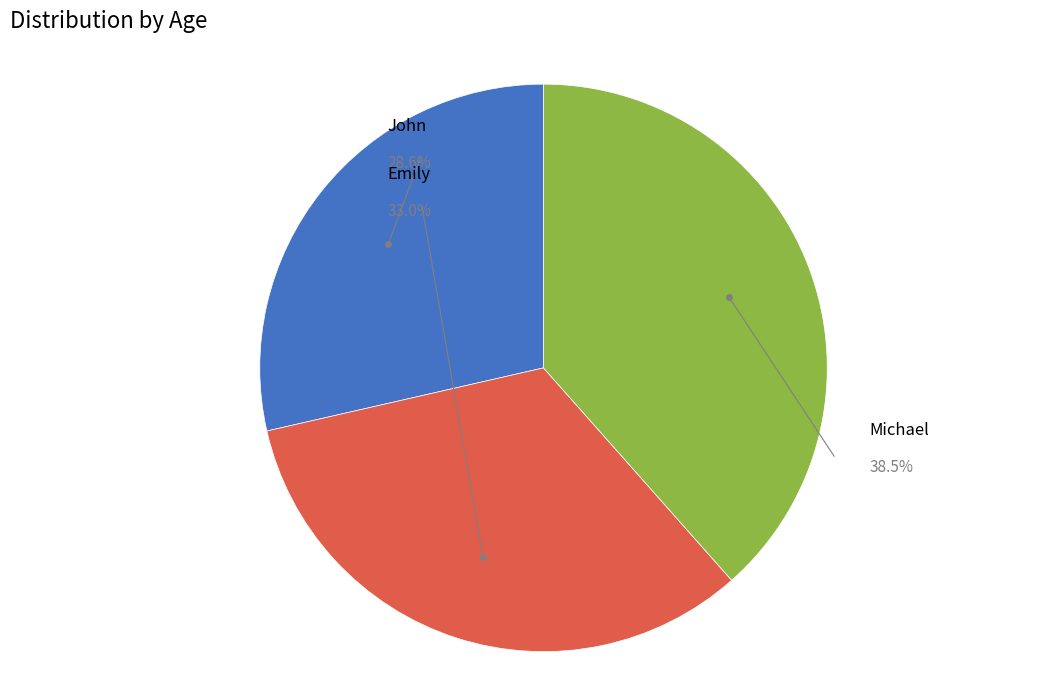

To the nearest percent, what percentage of the pie is Emily?

33%